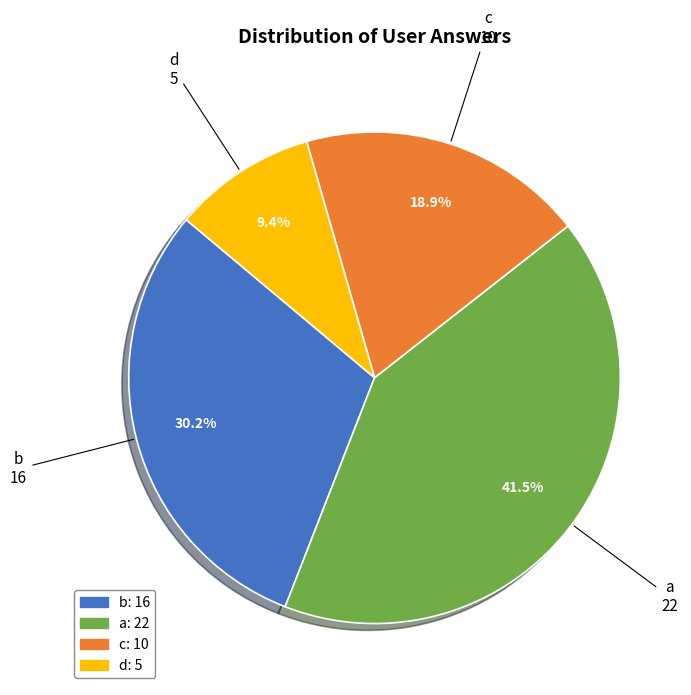

To the nearest percent, what is the combined percentage of b and a?

72%